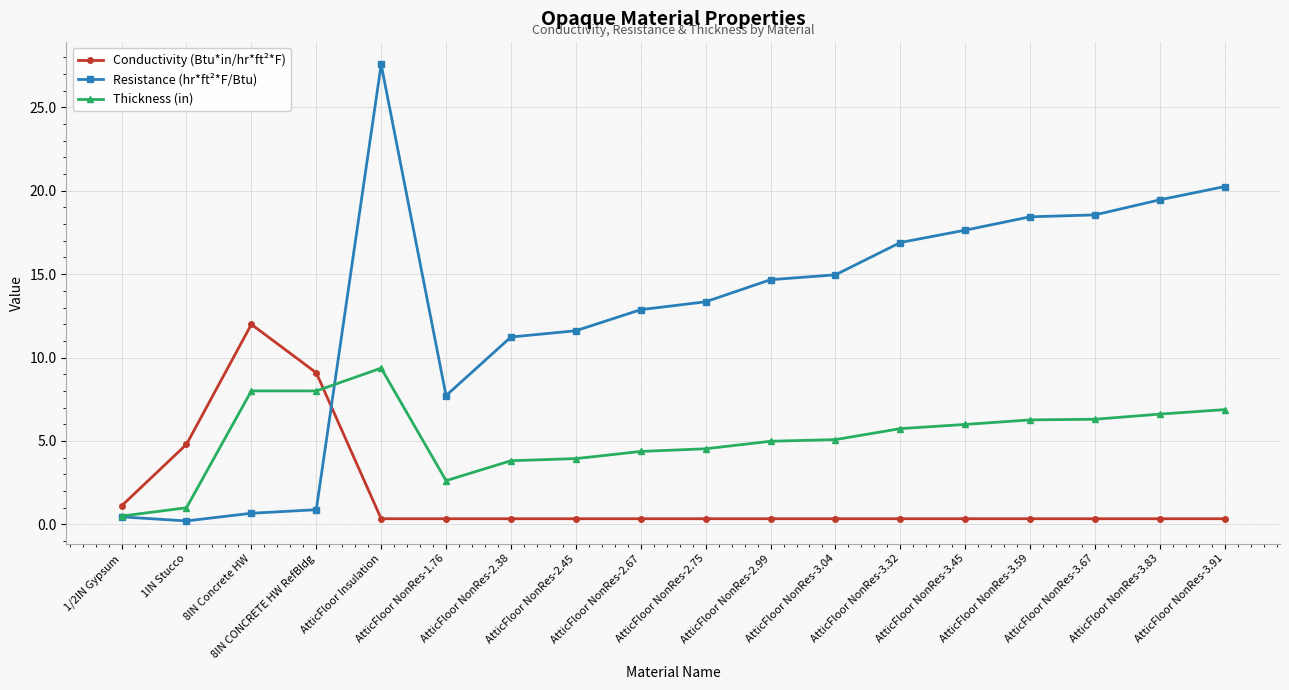

What is the label of the 15th point from the right?

8IN CONCRETE HW RefBldg